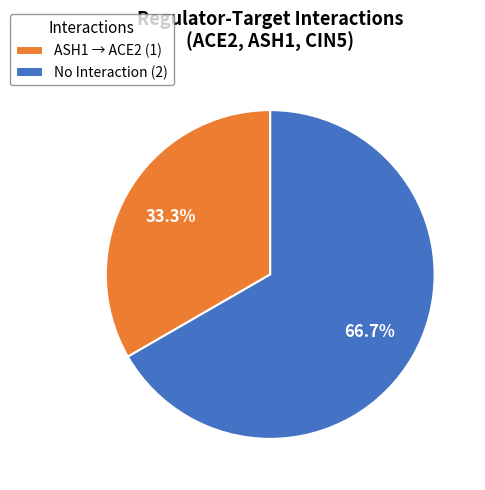

Rank the categories by value from highest to lowest.

No Interaction (2), ASH1 → ACE2 (1)